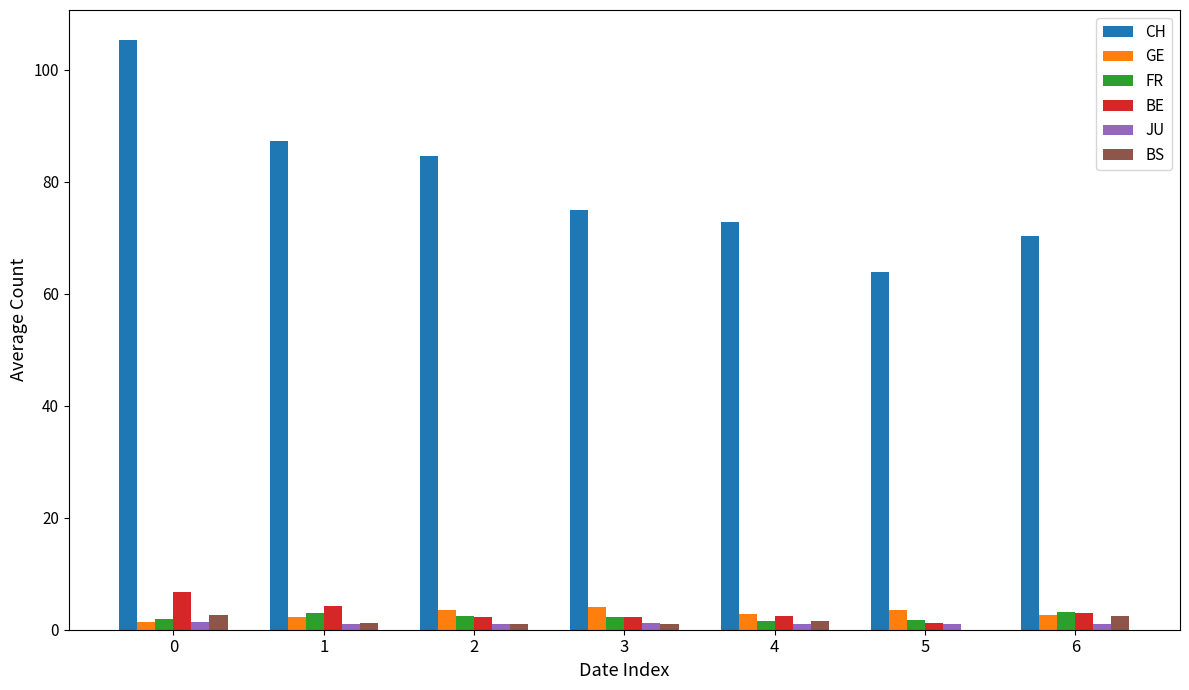

Between 2 and 6, which series saw the biggest shift?

CH